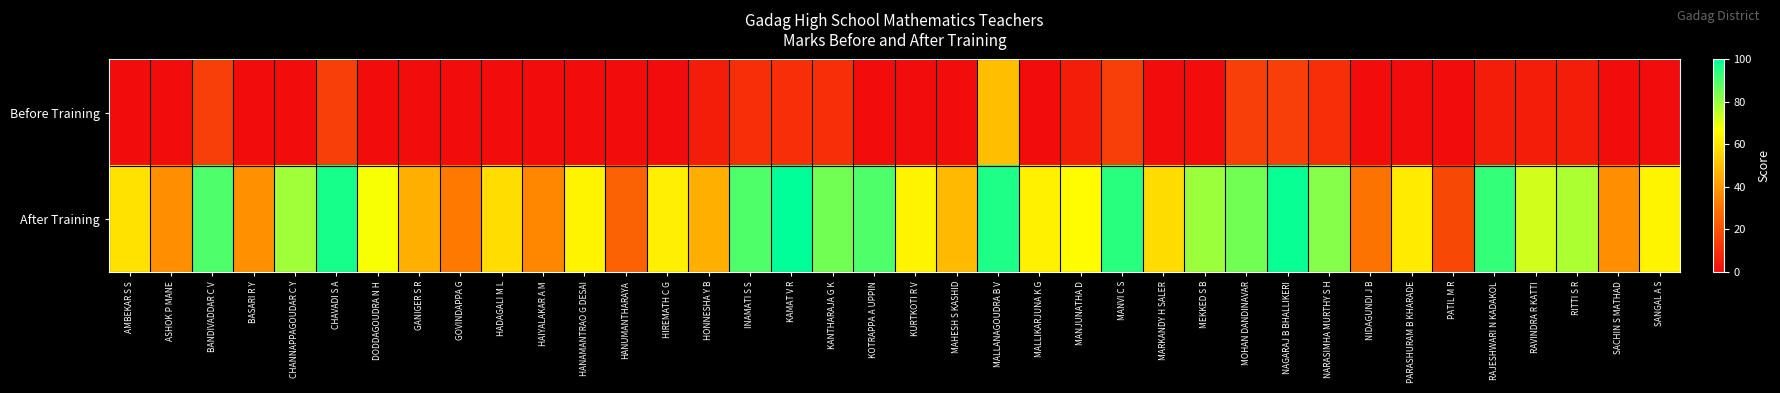

What is the total value across all series at BANDIVADDAR C V?

105.0